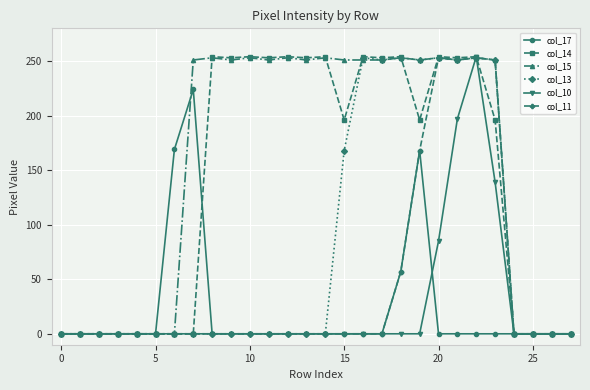

At how many categories does at least one series exceed 61?

18